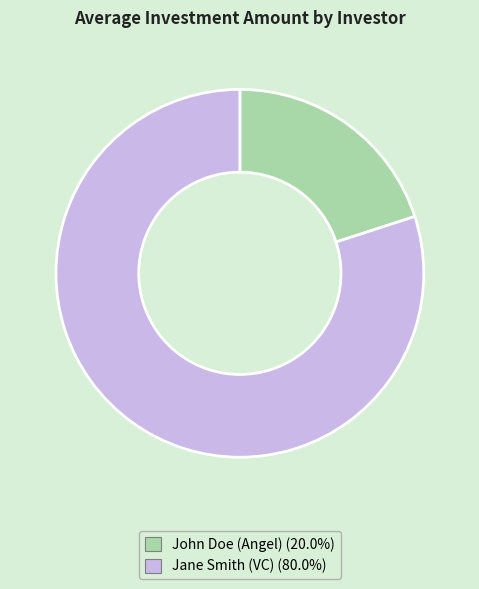

Which has a higher value, Jane Smith (VC) or John Doe (Angel)?

Jane Smith (VC)